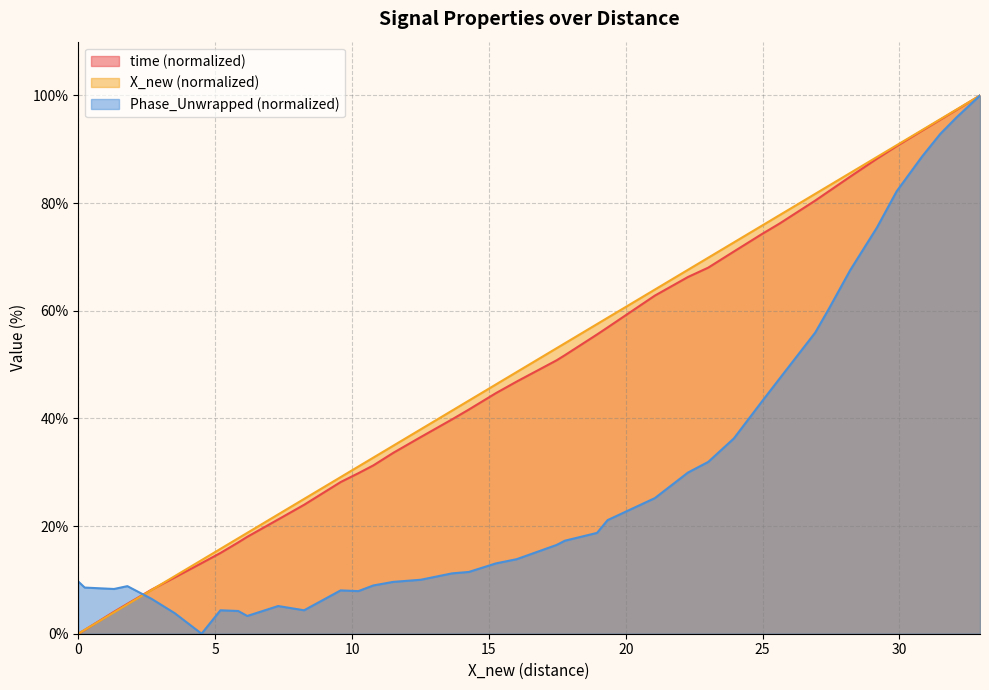

Which series has the widest spread of values?

time